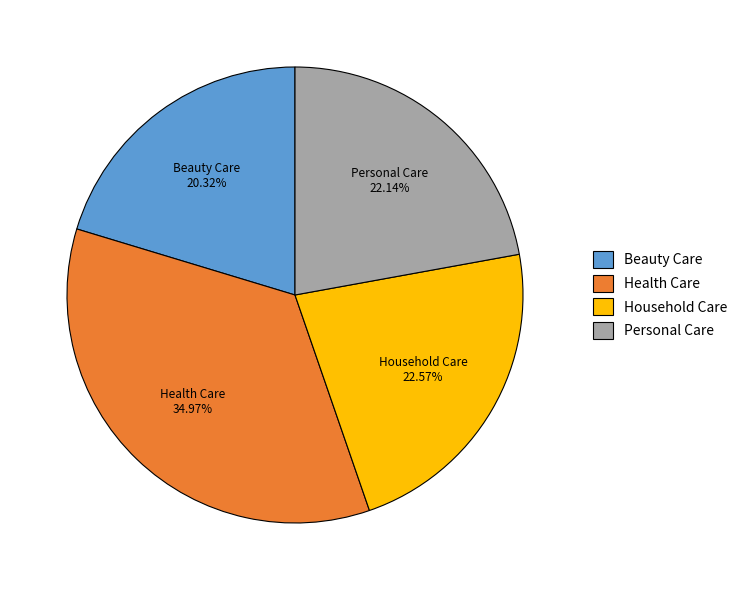

Which slice is the largest?

Health Care